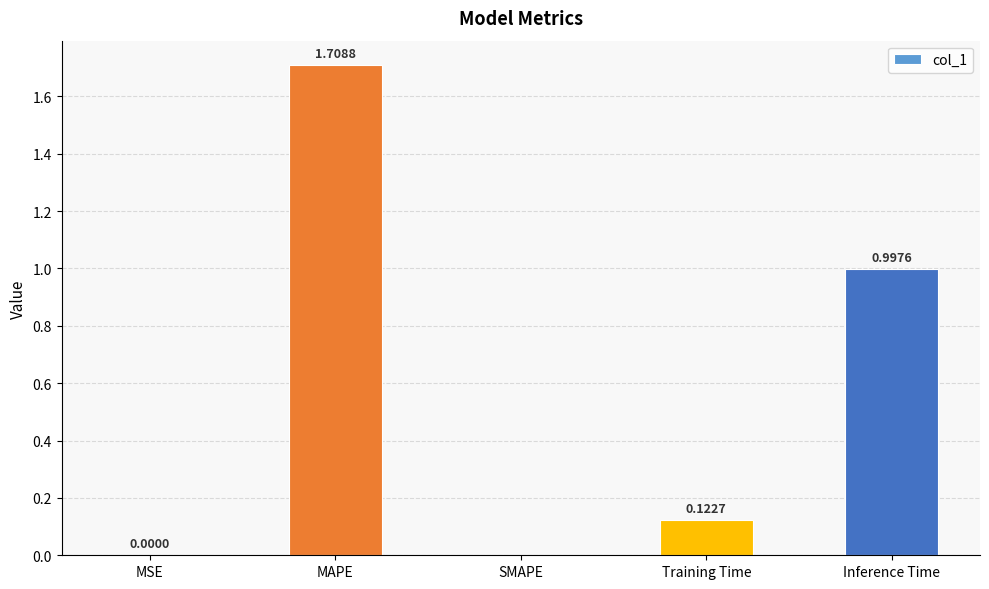

Which label corresponds to the largest value in the chart?

MAPE